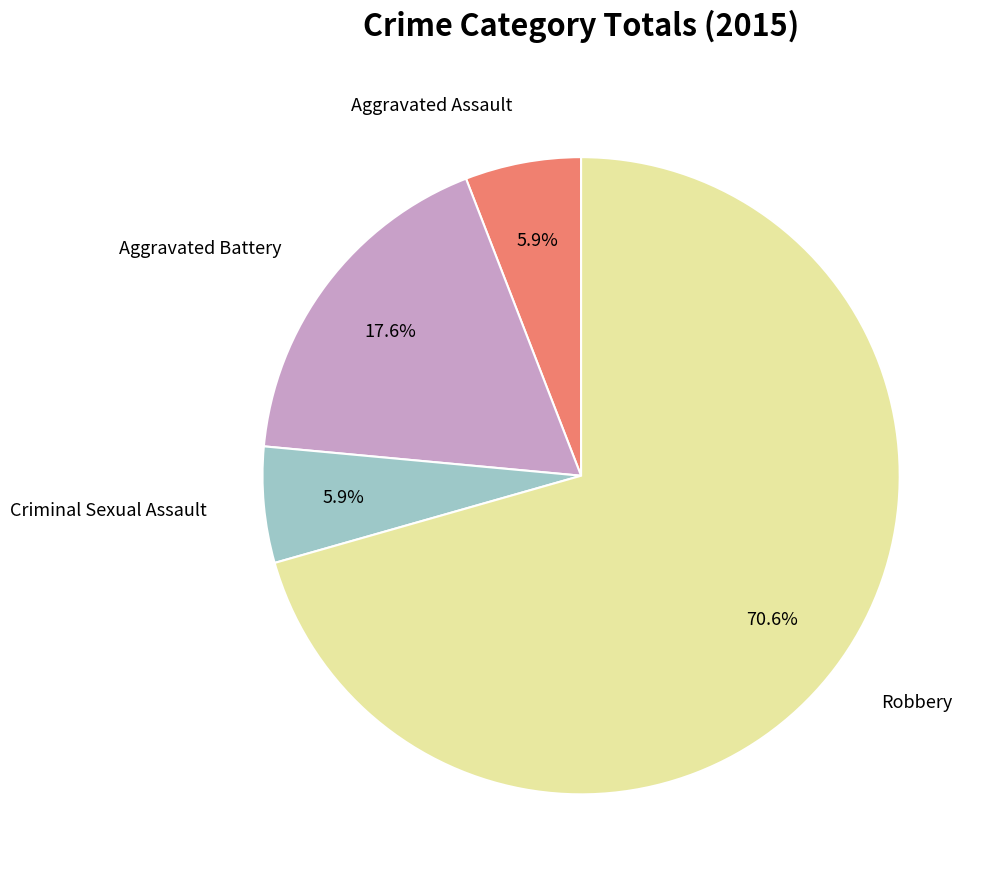

Does any single category account for the majority?

Yes